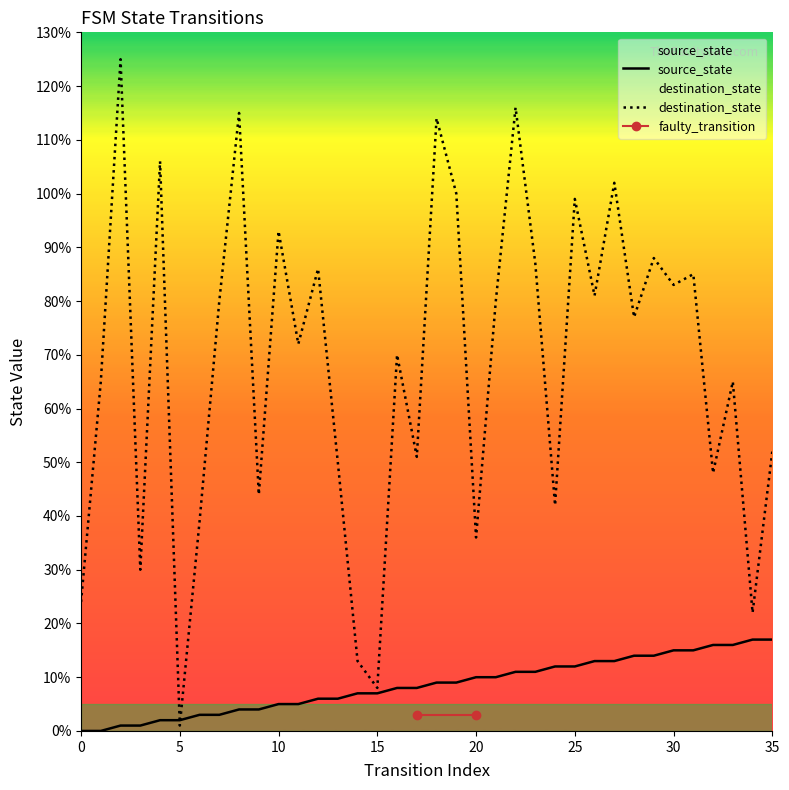

What is the difference between the second highest and second lowest values in the source_state series?

17